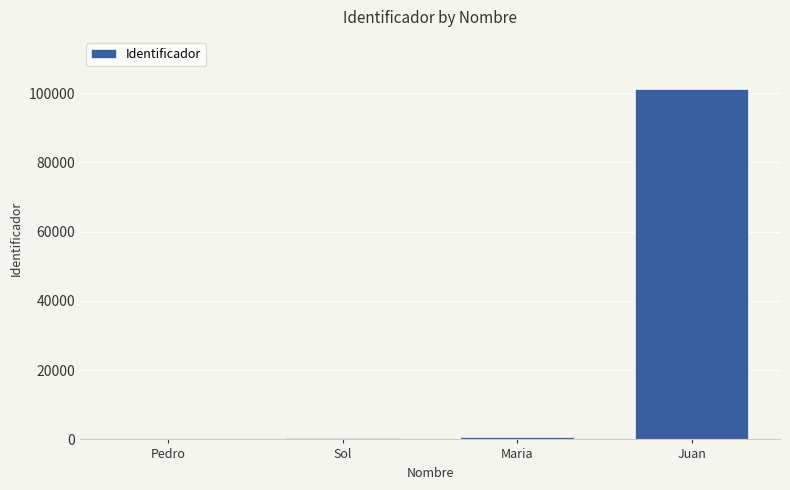

What is the sum of all values?

102480